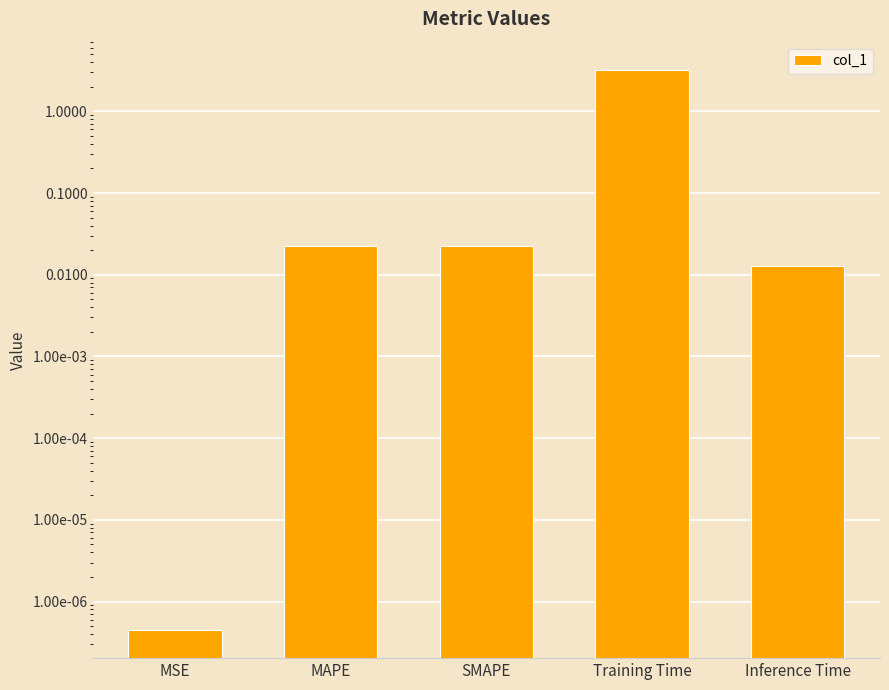

What is the label of the 4th bar from the left?

Training Time